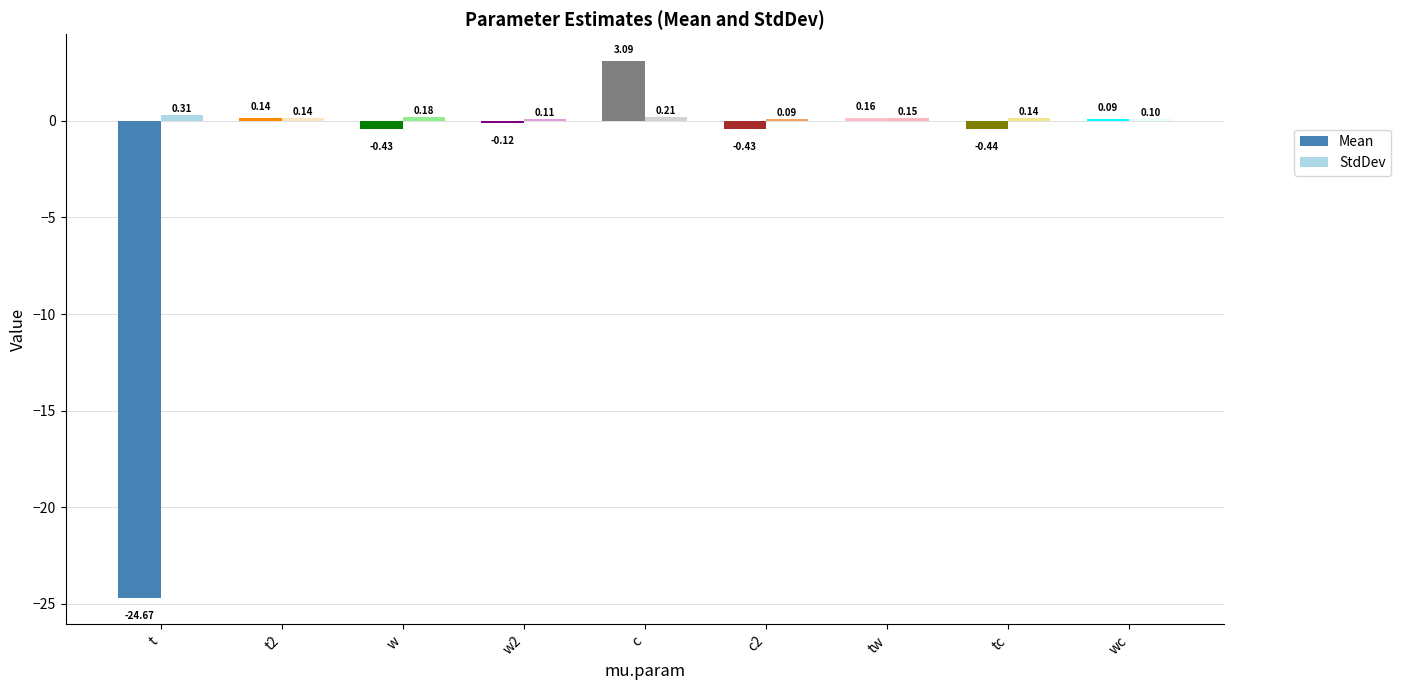

What is the value of the Mean bar at the 6th from the left?

-0.4